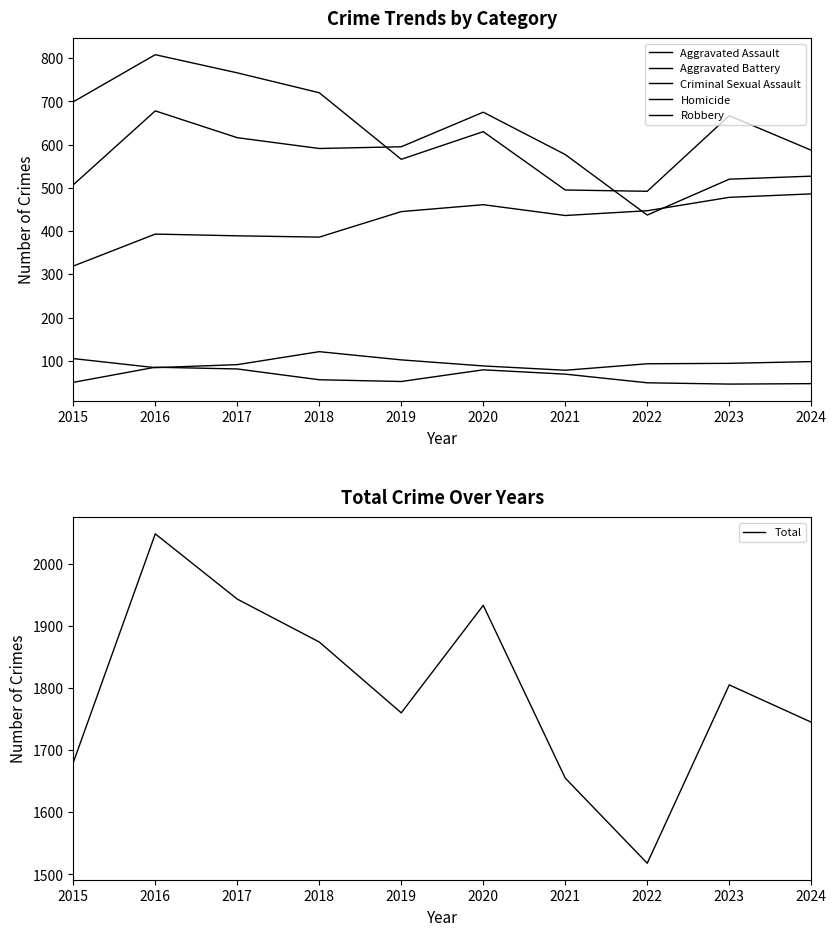

The Total series shows 1680 at 2015. True or false?

True